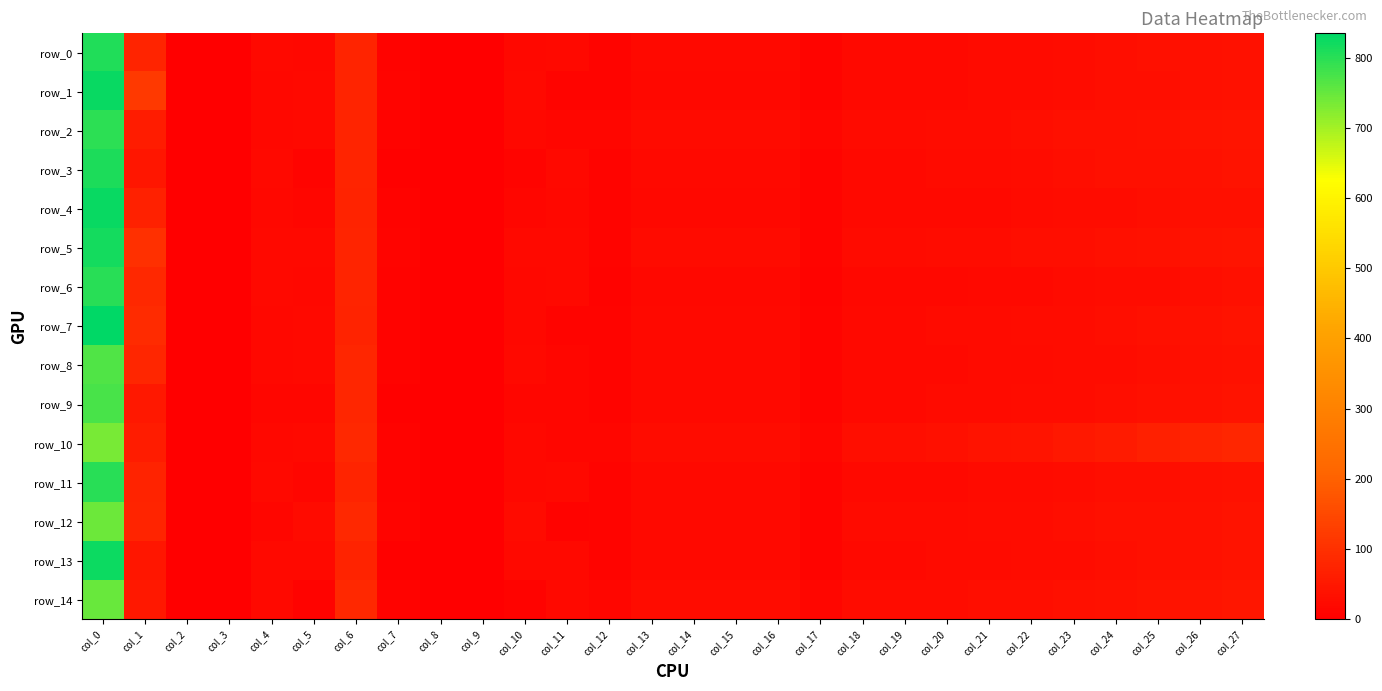

At which category is the sum across all series the highest?

col_0